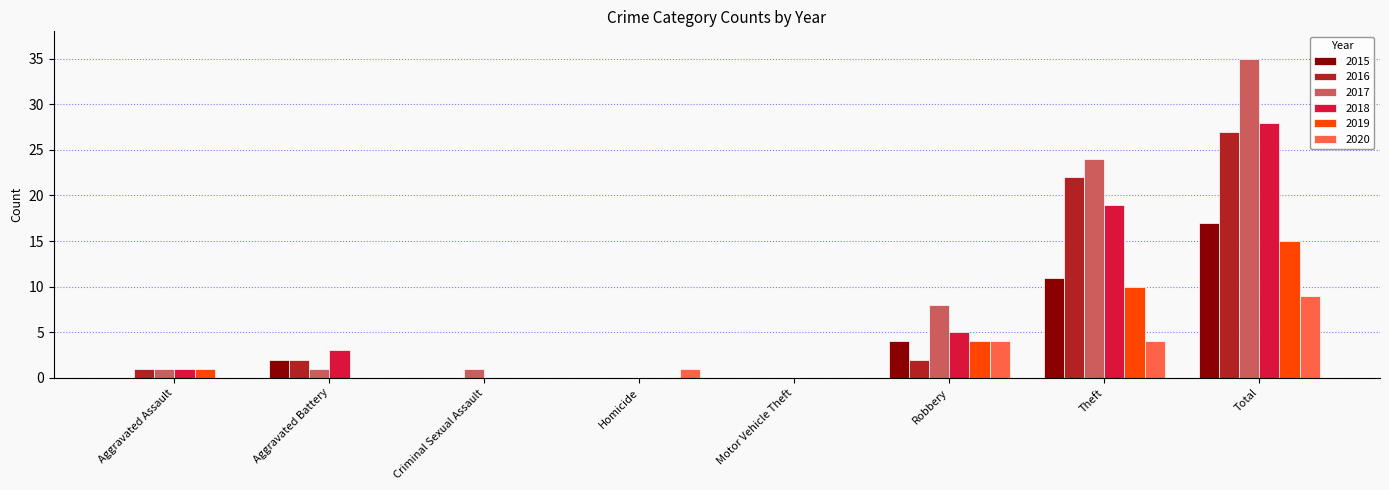

Which series changed the most between Homicide and Theft?

2017